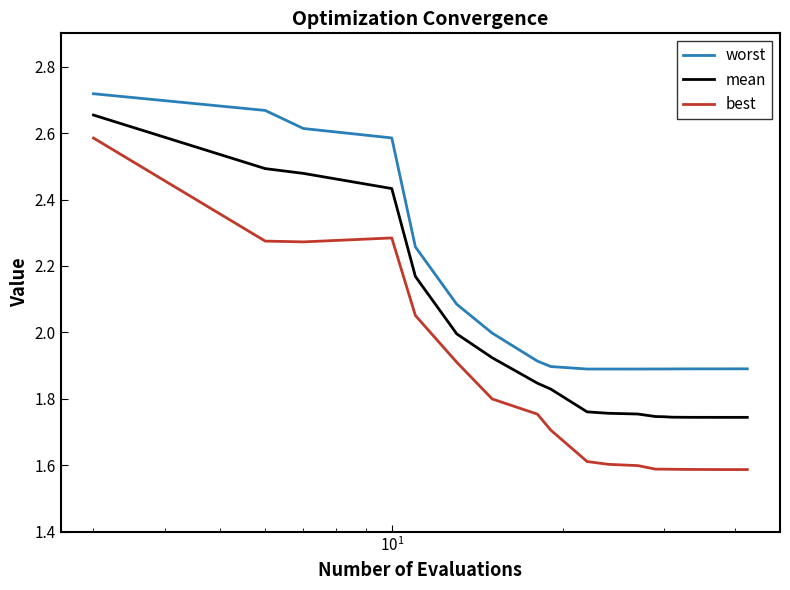

List the series in order of their overall mean, lowest first.

best, mean, worst